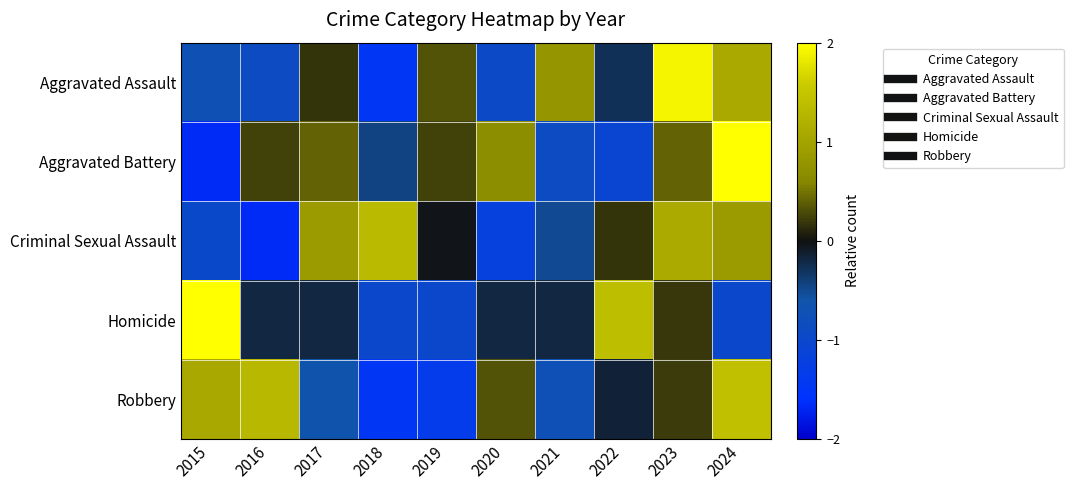

Reading right to left, extract all data points from this chart.

Aggravated Assault: 2024=1.1	2023=1.9	2022=-0.3	2021=0.8	2020=-0.9	2019=0.3	2018=-1.5	2017=0.2	2016=-0.9	2015=-0.7
Aggravated Battery: 2024=2.1	2023=0.4	2022=-1.1	2021=-0.9	2020=0.7	2019=0.2	2018=-0.4	2017=0.4	2016=0.2	2015=-1.7
Criminal Sexual Assault: 2024=0.9	2023=1.1	2022=0.2	2021=-0.5	2020=-1.2	2019=-0.0	2018=1.3	2017=0.9	2016=-1.7	2015=-1.0
Homicide: 2024=-1.0	2023=0.2	2022=1.4	2021=-0.2	2020=-0.2	2019=-1.0	2018=-1.0	2017=-0.2	2016=-0.2	2015=2.2
Robbery: 2024=1.4	2023=0.2	2022=-0.1	2021=-0.7	2020=0.3	2019=-1.4	2018=-1.5	2017=-0.6	2016=1.3	2015=1.1